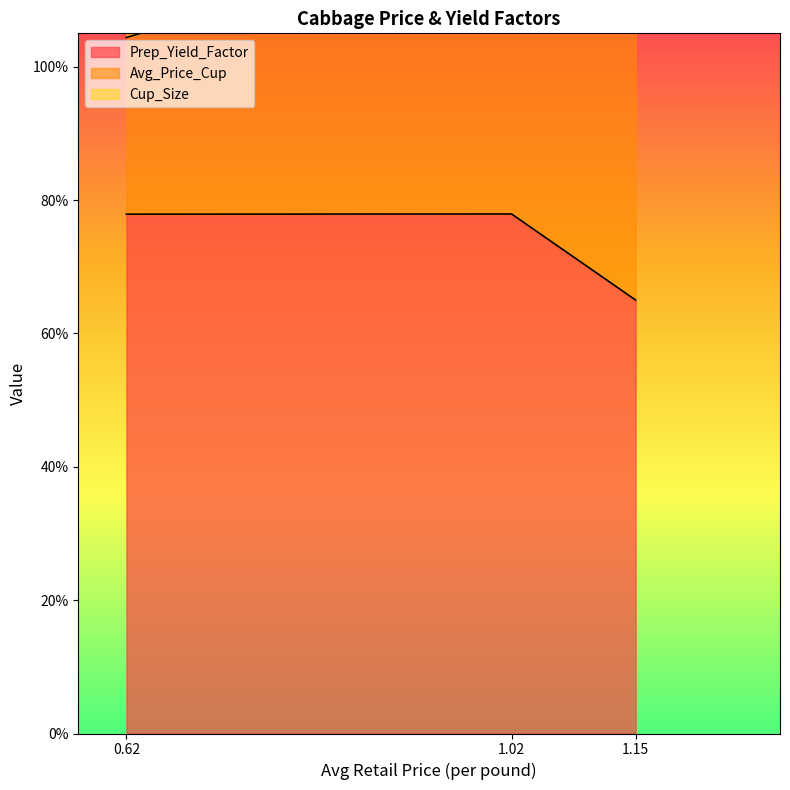

What is the greatest value displayed?

0.8